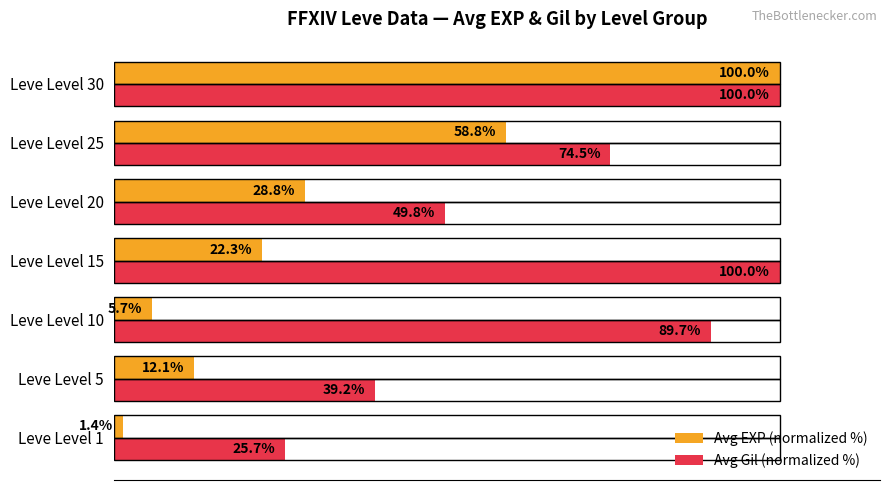

Is the value of Avg Gil (normalized %) at Leve Level 5 greater than the value of Avg EXP (normalized %) at Leve Level 5?

Yes